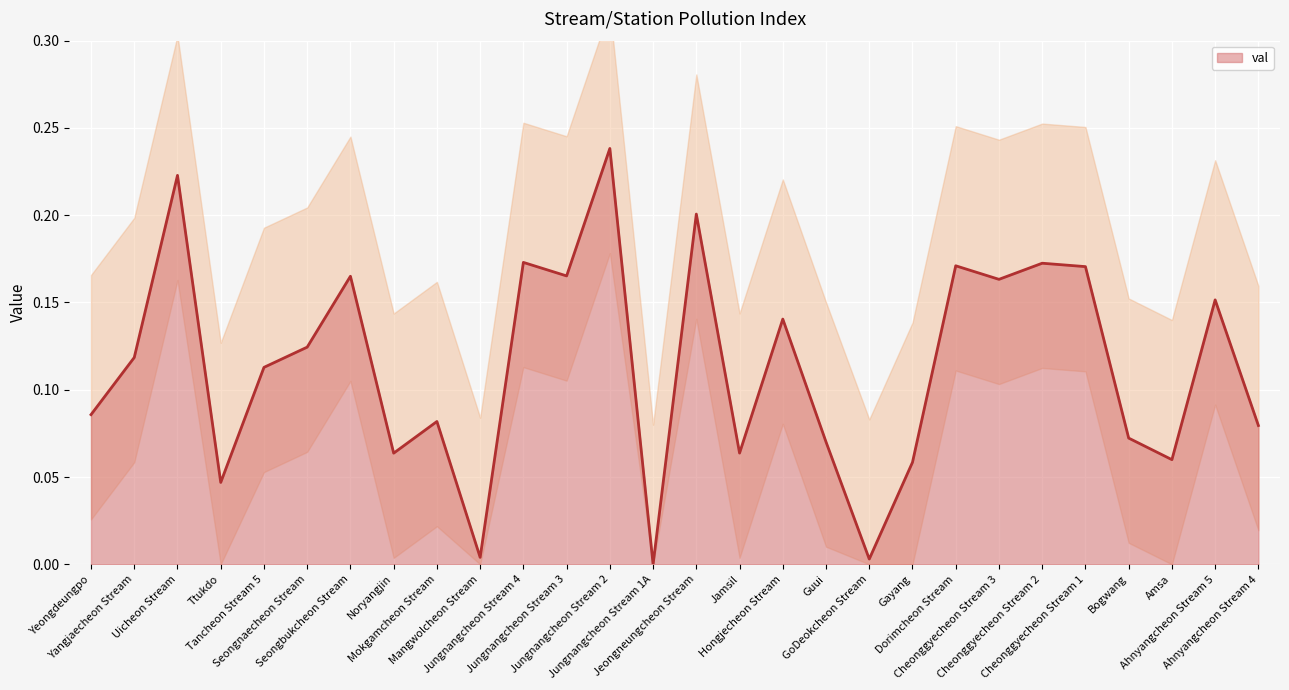

Which category has the lowest value across all series?

Jungnangcheon Stream 1A